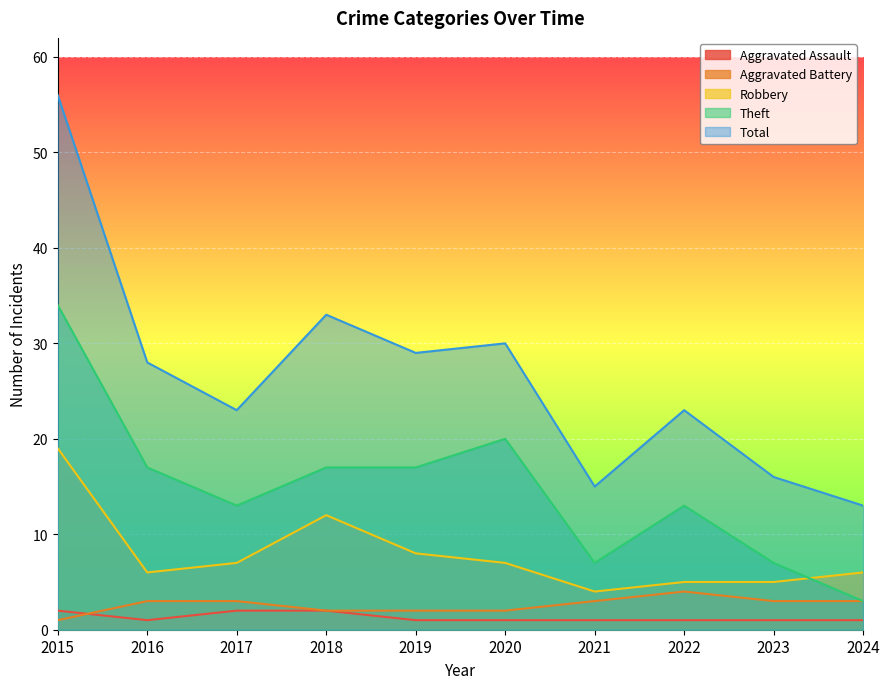

Which series has the widest spread of values?

Total